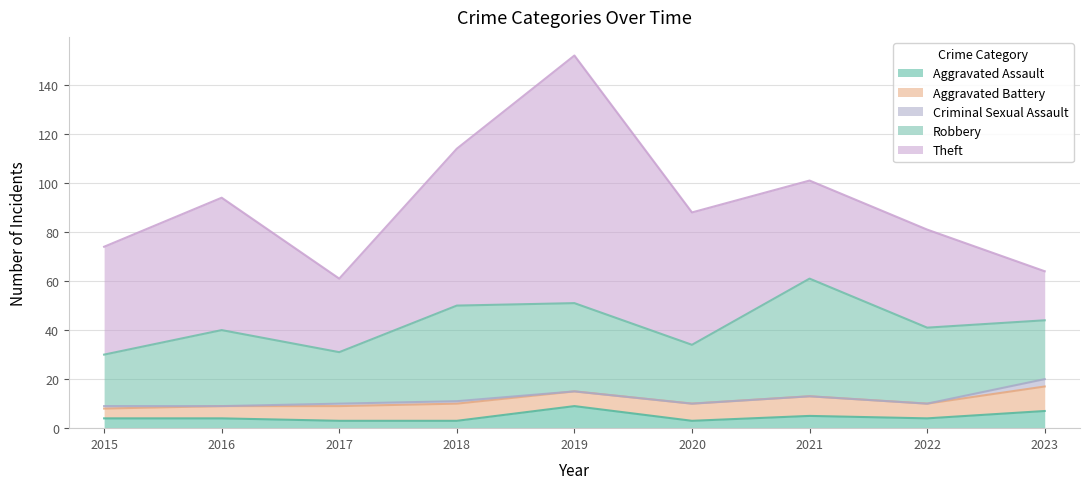

Reading right to left, transcribe all the data shown in this chart.

Aggravated Assault: 2023=7	2022=4	2021=5	2020=3	2019=9	2018=3	2017=3	2016=4	2015=4
Aggravated Battery: 2023=10	2022=6	2021=8	2020=7	2019=6	2018=7	2017=6	2016=5	2015=4
Criminal Sexual Assault: 2023=3	2022=0	2021=0	2020=0	2019=0	2018=1	2017=1	2016=0	2015=1
Robbery: 2023=24	2022=31	2021=48	2020=24	2019=36	2018=39	2017=21	2016=31	2015=21
Theft: 2023=20	2022=40	2021=40	2020=54	2019=101	2018=64	2017=30	2016=54	2015=44